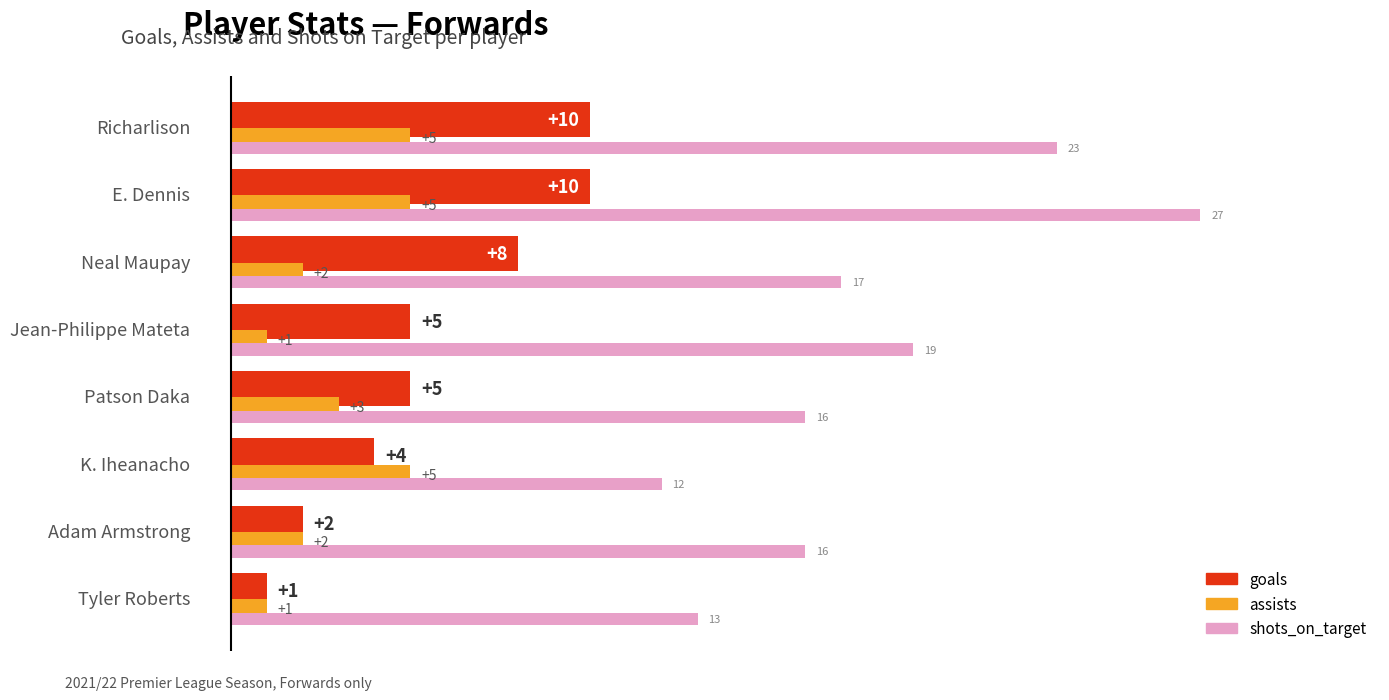

Read the goals value at E. Dennis.

10